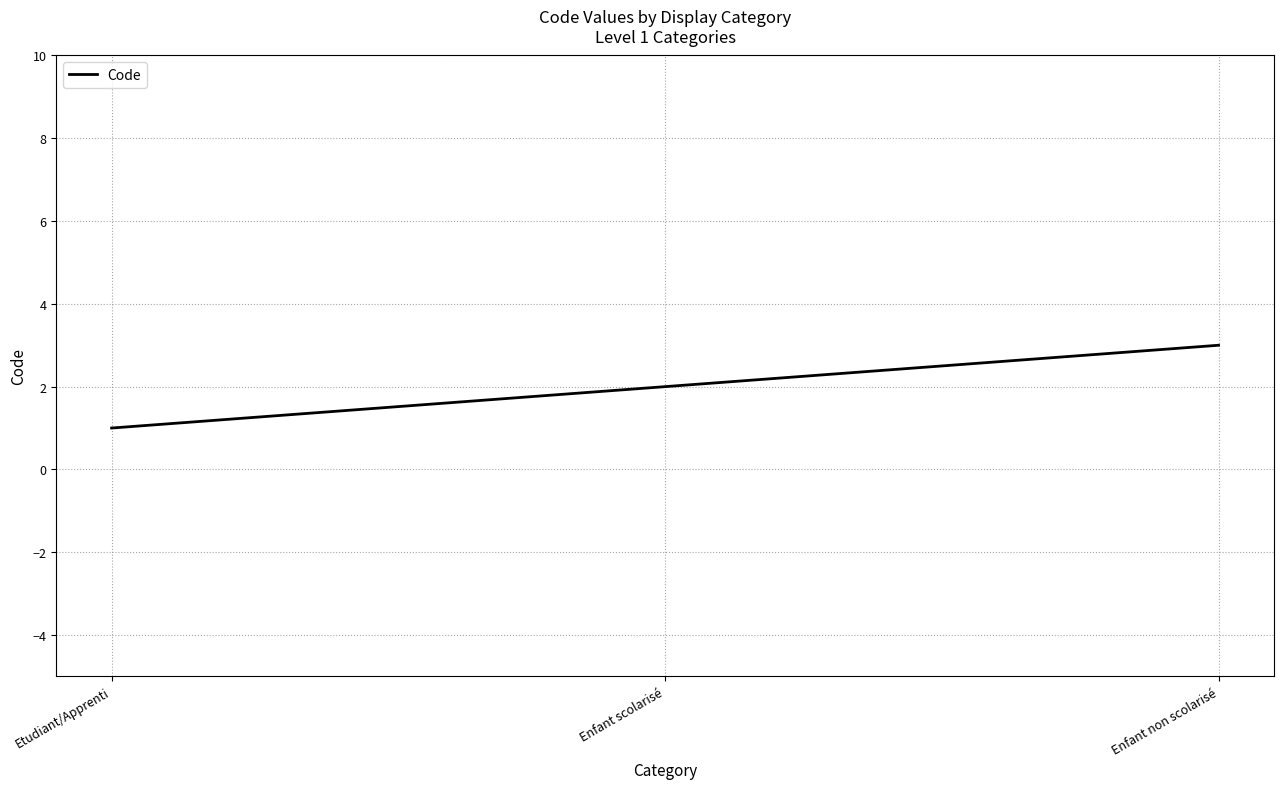

Rank the categories by value from highest to lowest.

Enfant non scolarisé, Enfant scolarisé, Etudiant/Apprenti